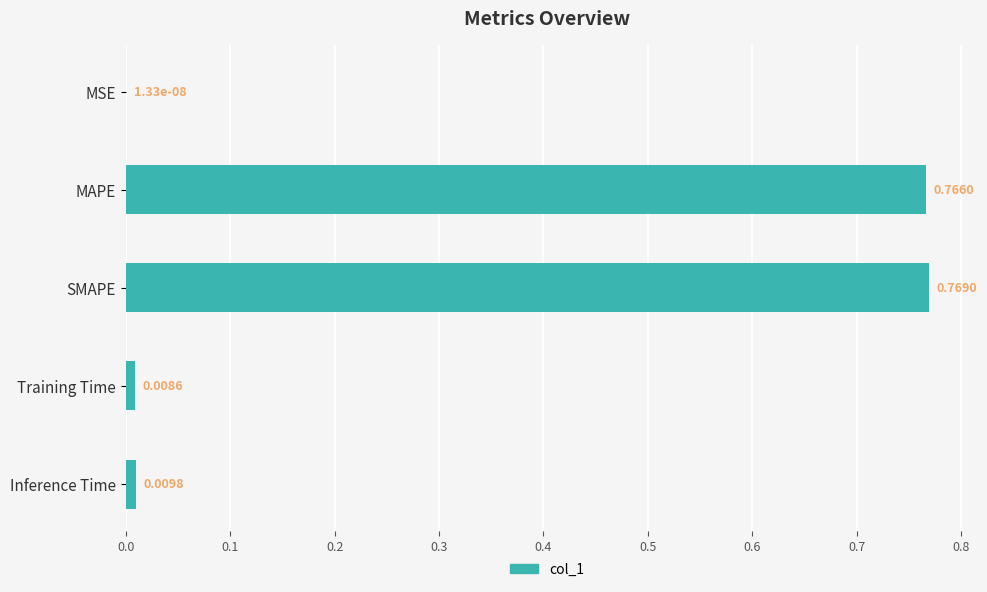

At which category does the chart reach its peak across all series?

SMAPE